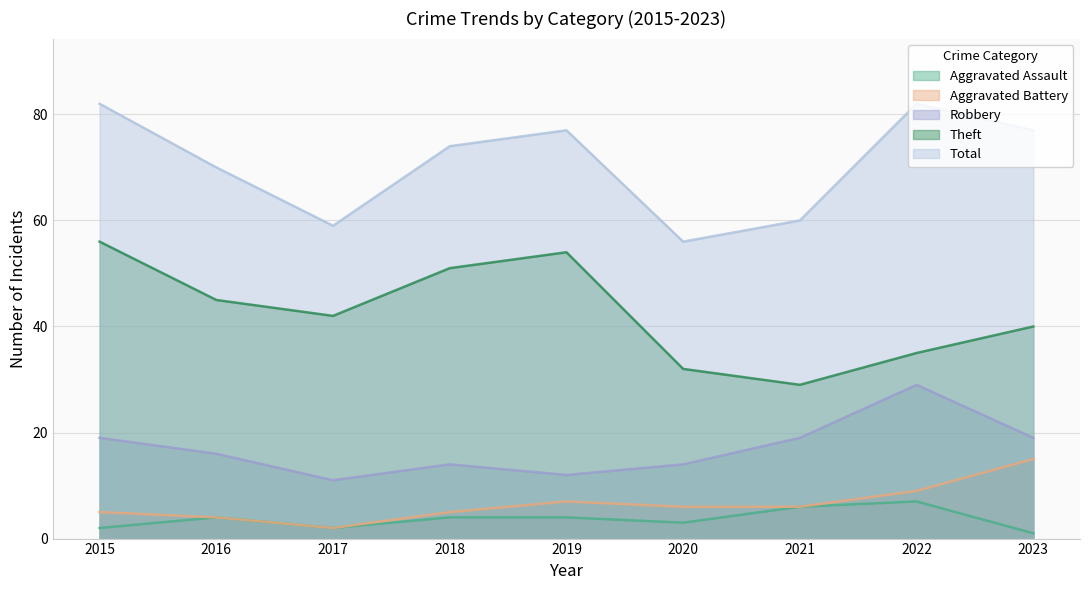

What is the difference between the maximum and minimum values in the Aggravated Assault series?

6